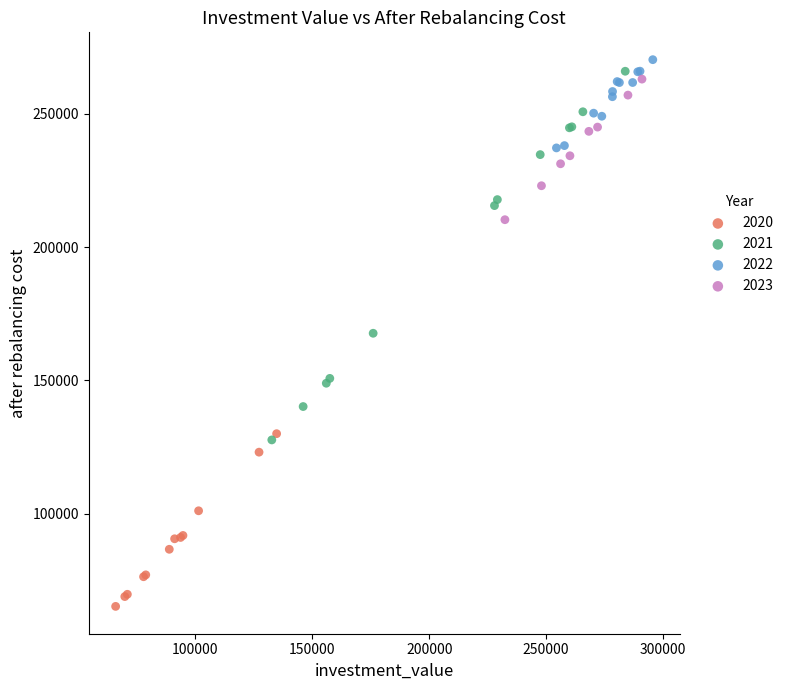

What are all the series names shown in the legend?

2020, 2021, 2022, 2023